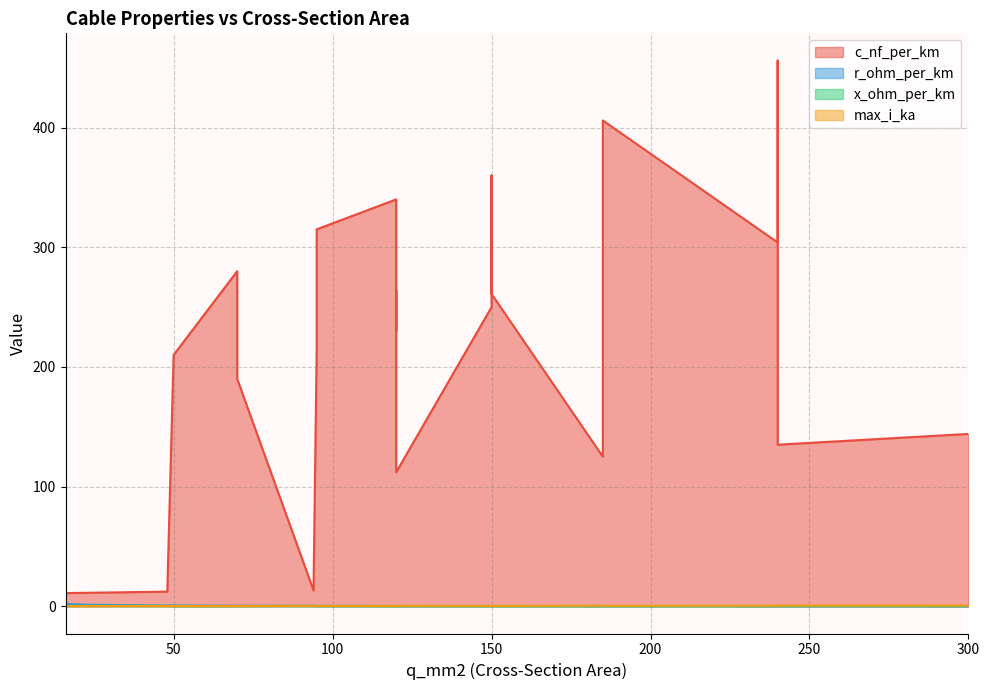

Which series has the largest total across all categories?

c_nf_per_km